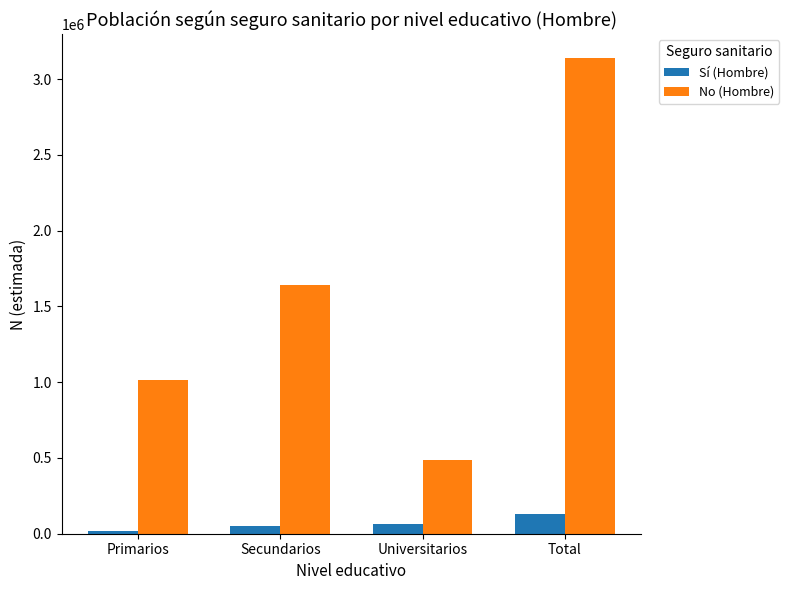

Does the chart contain stacked bars?

No